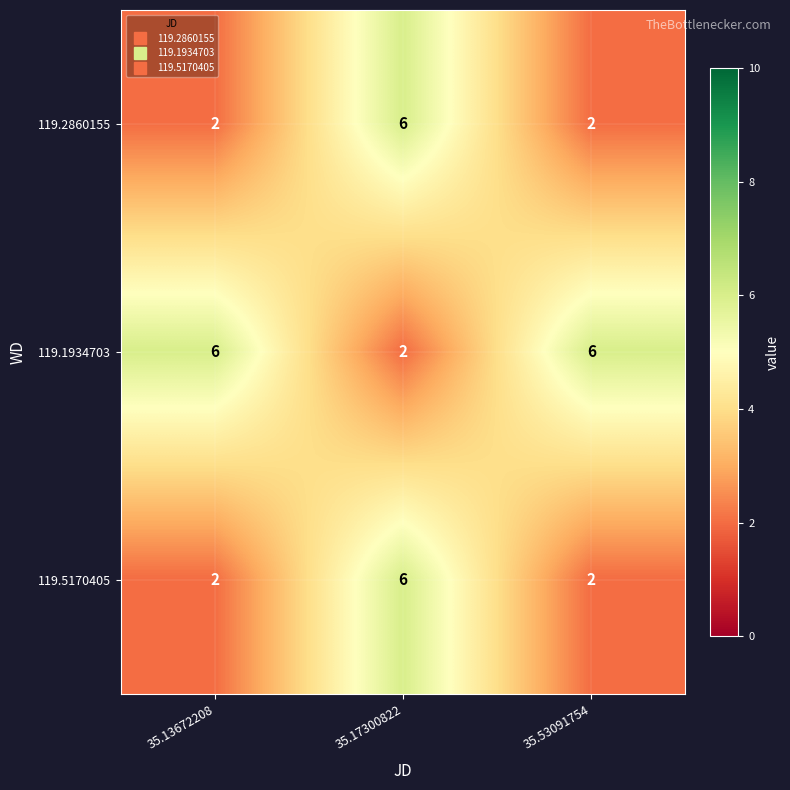

What is the greatest value displayed?

6